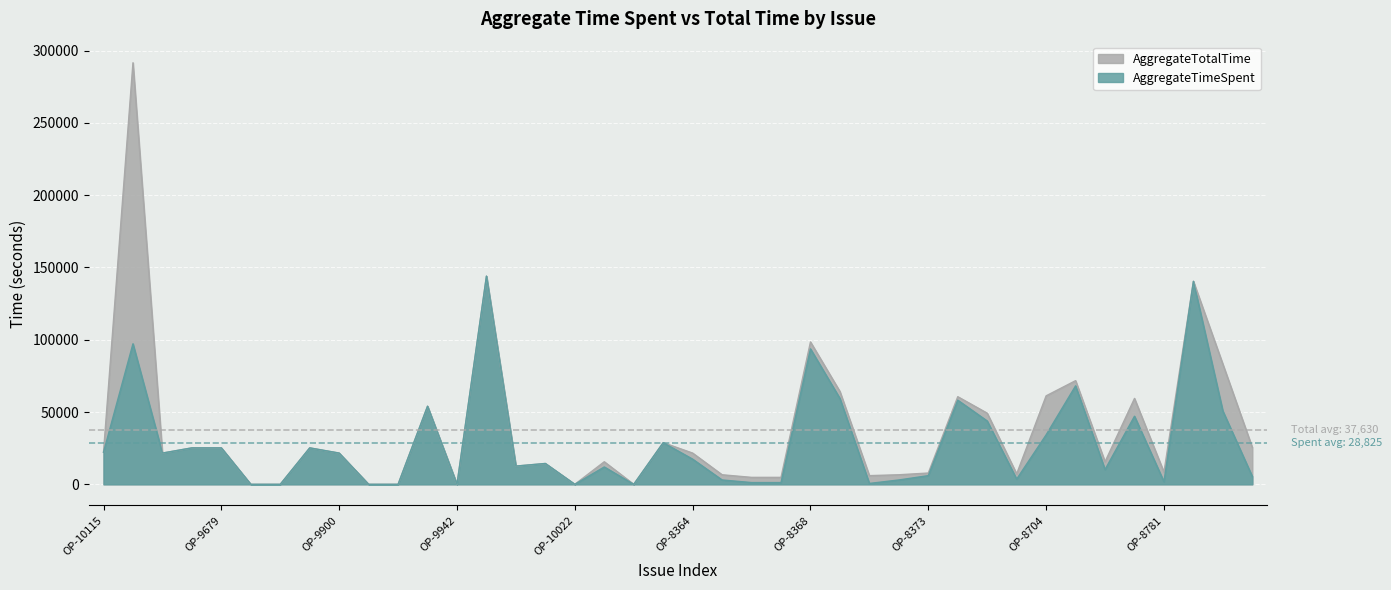

Rank the series by their maximum value, from lowest to highest.

AggregateTimeSpent, AggregateTotalTime